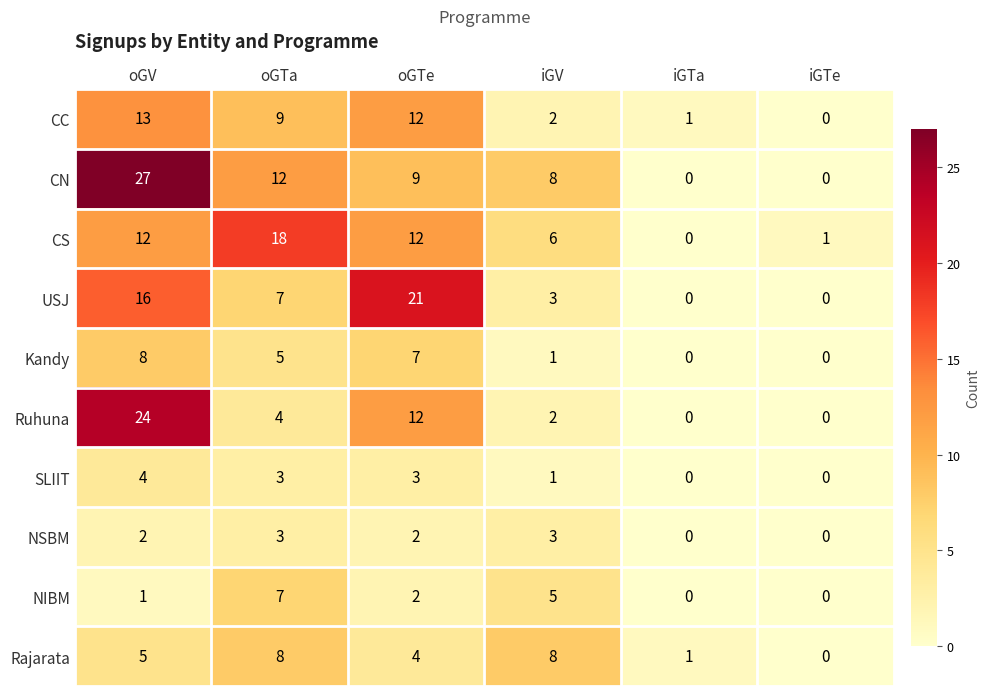

What is the total value across all series at oGV?

112